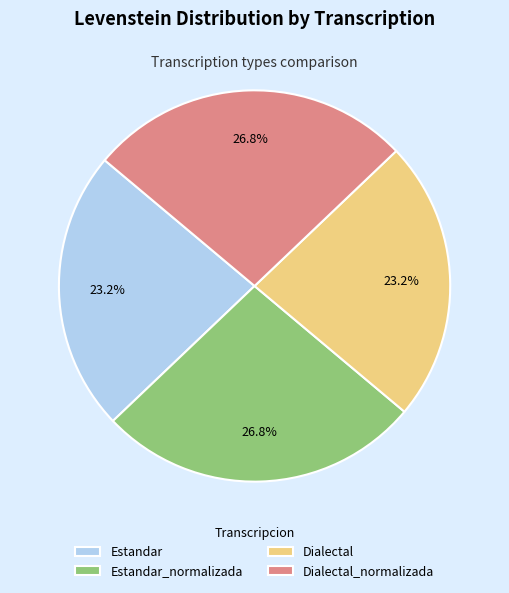

To the nearest percent, what percentage of the pie is Dialectal?

23%